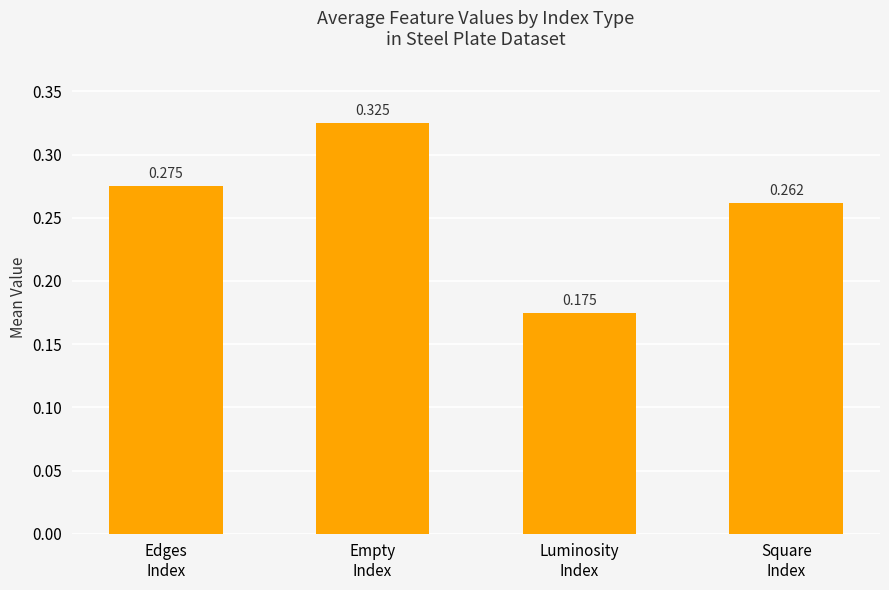

What is the label of the 3rd bar from the left?

Luminosity
Index